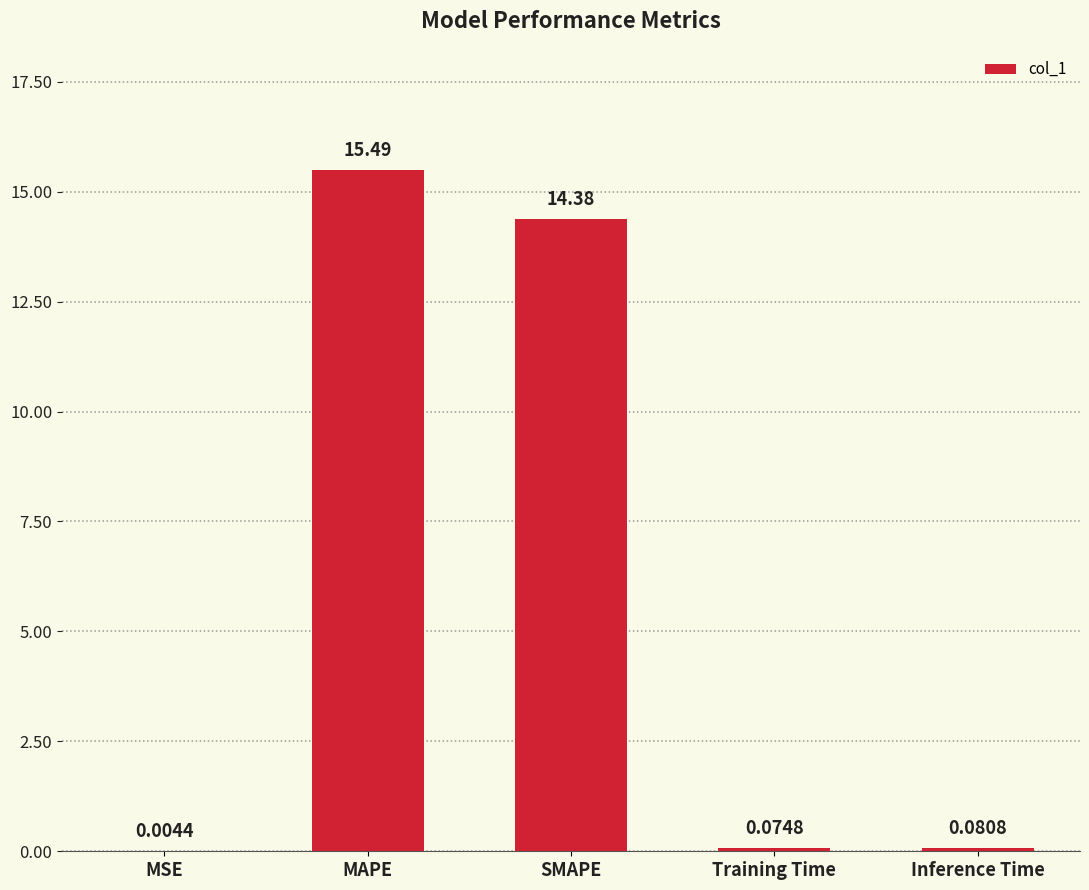

Which has a higher value, MAPE or Inference Time?

MAPE